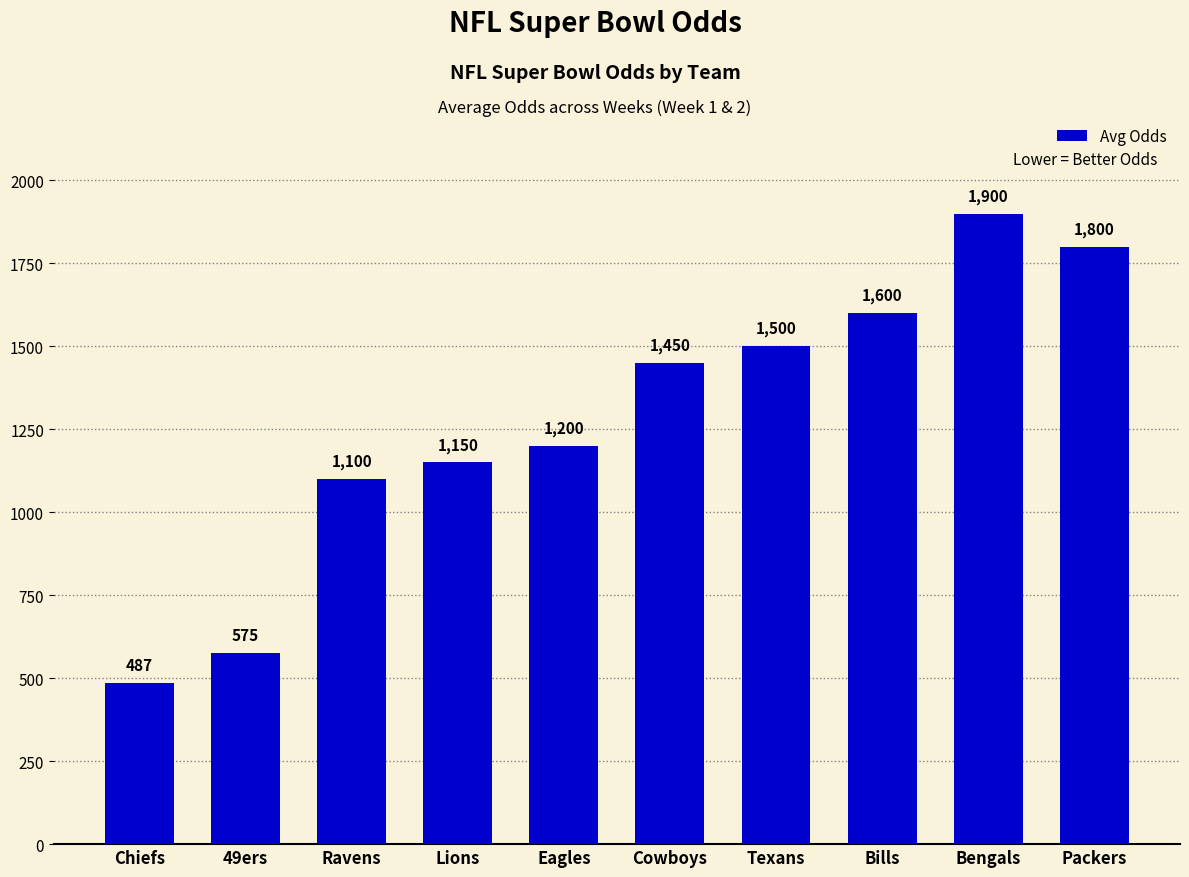

What is the difference between the values at Ravens and Eagles?

100